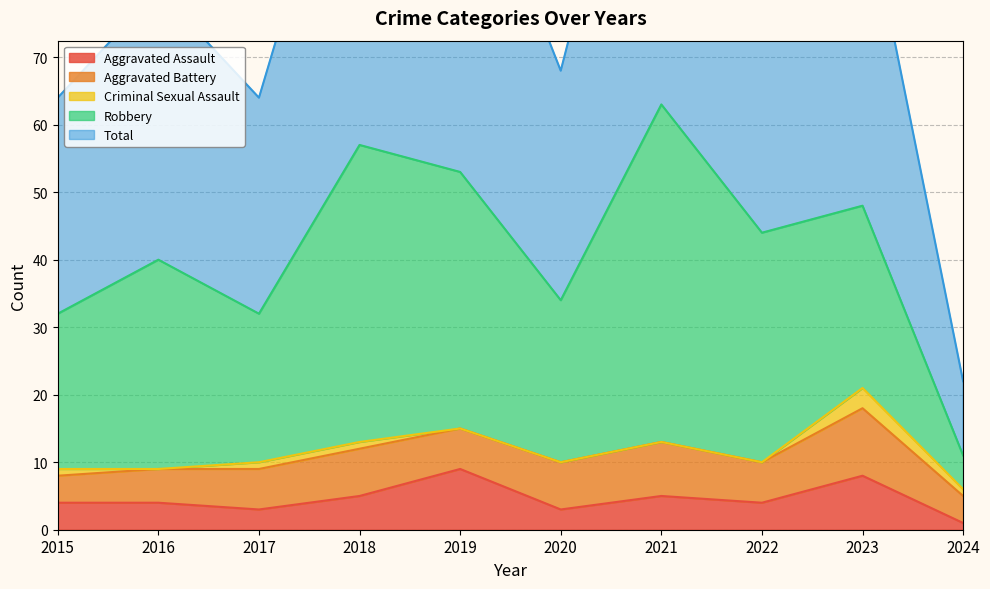

How many lines are shown in the chart?

5